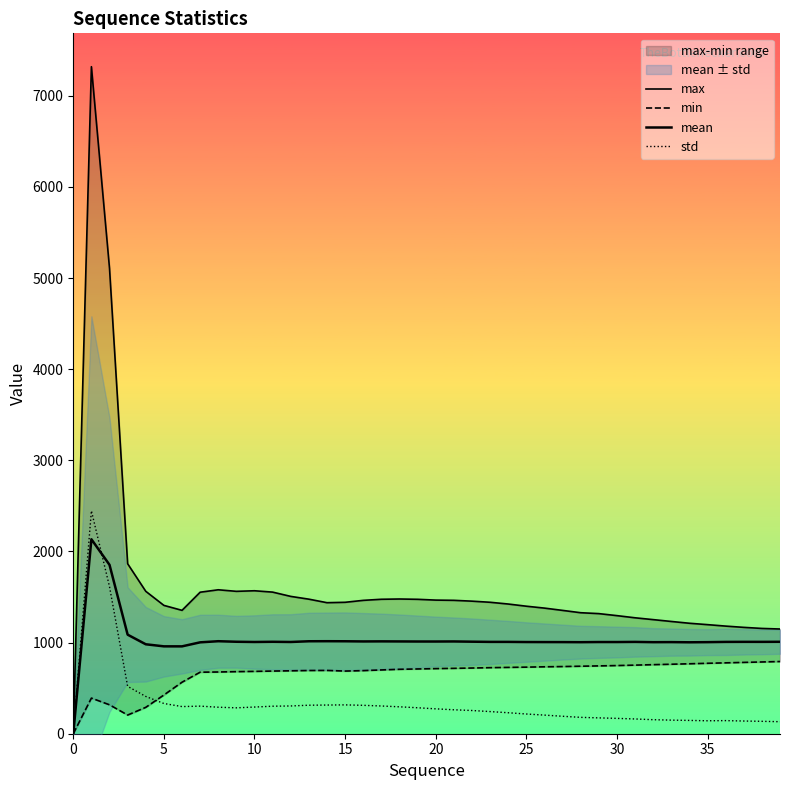

Count the number of categories in the chart.

40